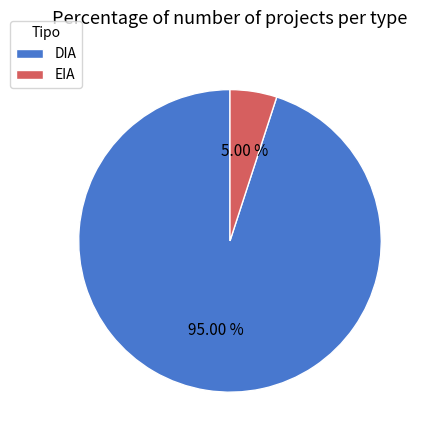

What is the largest slice in the pie chart?

DIA